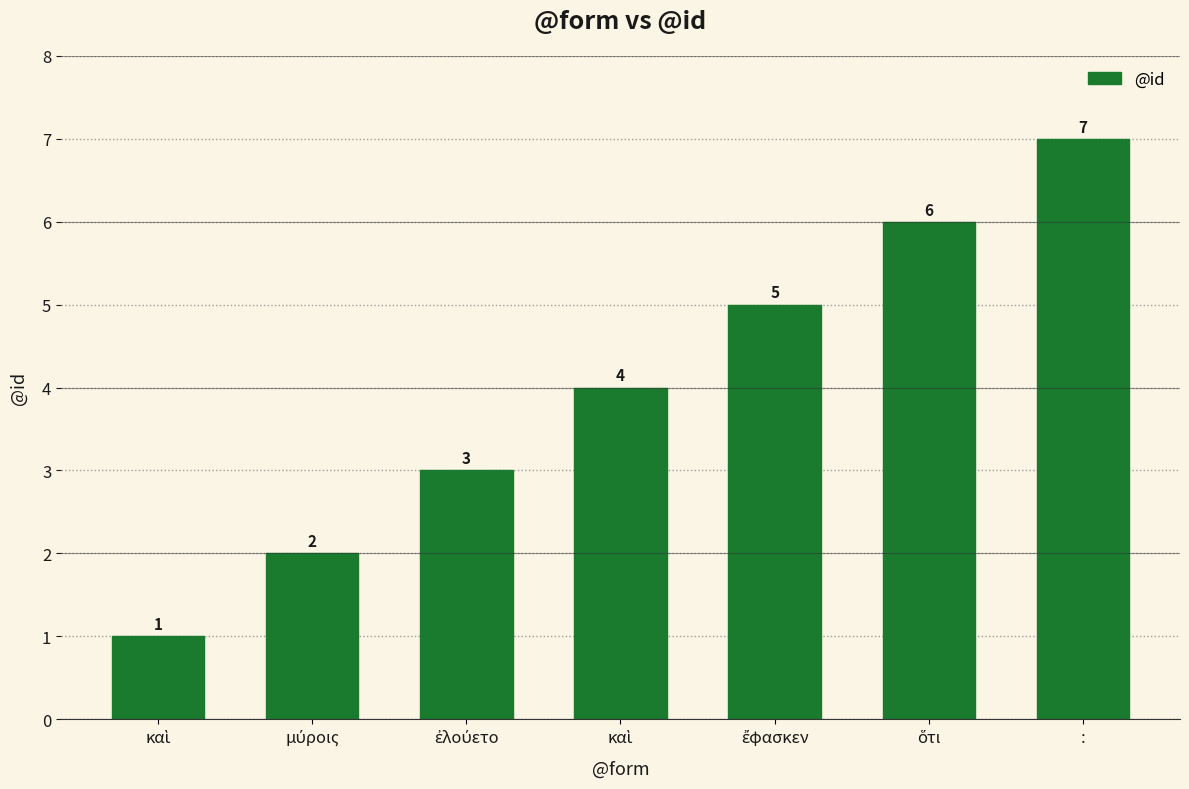

What is the difference between the maximum and second lowest values?

5